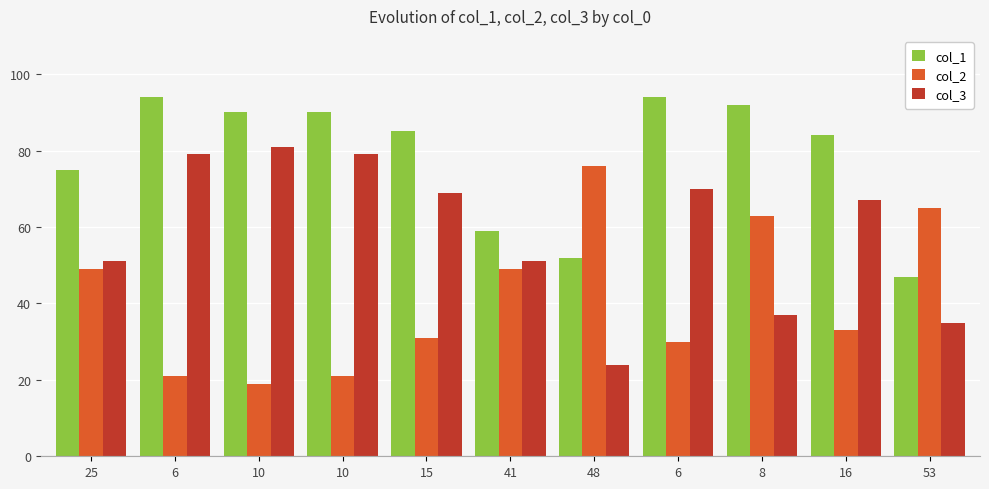

List the labels in order of col_1 value, smallest first.

53, 48, 41, 25, 16, 15, 10, 10, 8, 6, 6